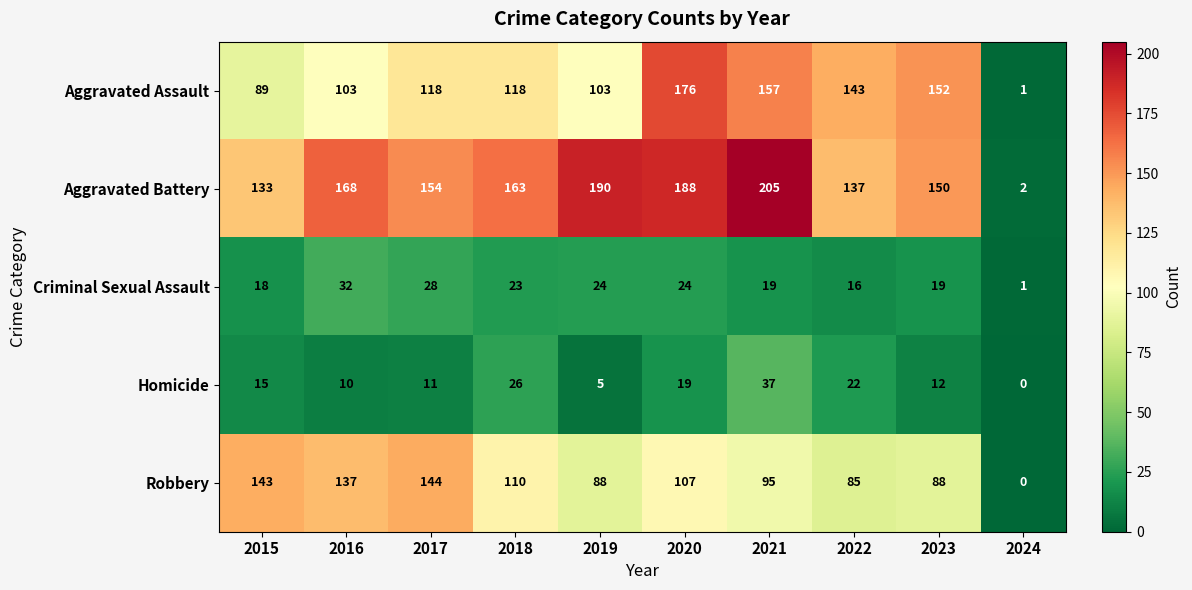

Is it true that Aggravated Battery equals 133 at 2015?

True